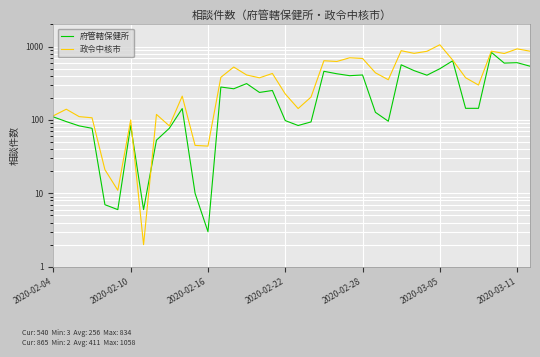

True or false: 政令中核市 has a value of 5 at 2020-02-28.

False